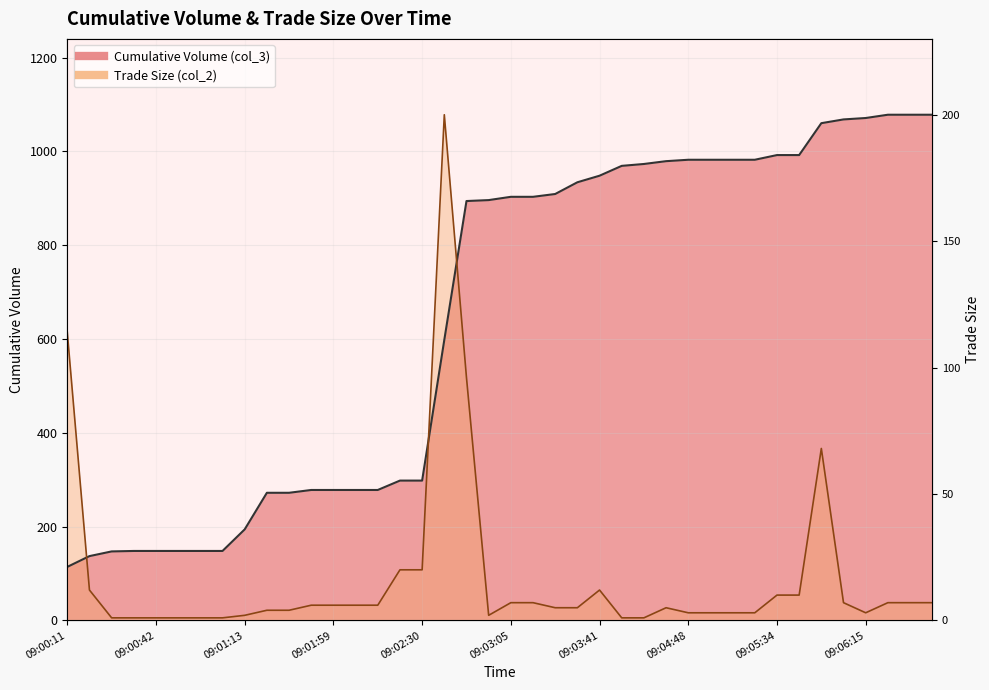

List the series in order of their peak value, highest first.

Cumulative Volume (col_3), Trade Size (col_2)